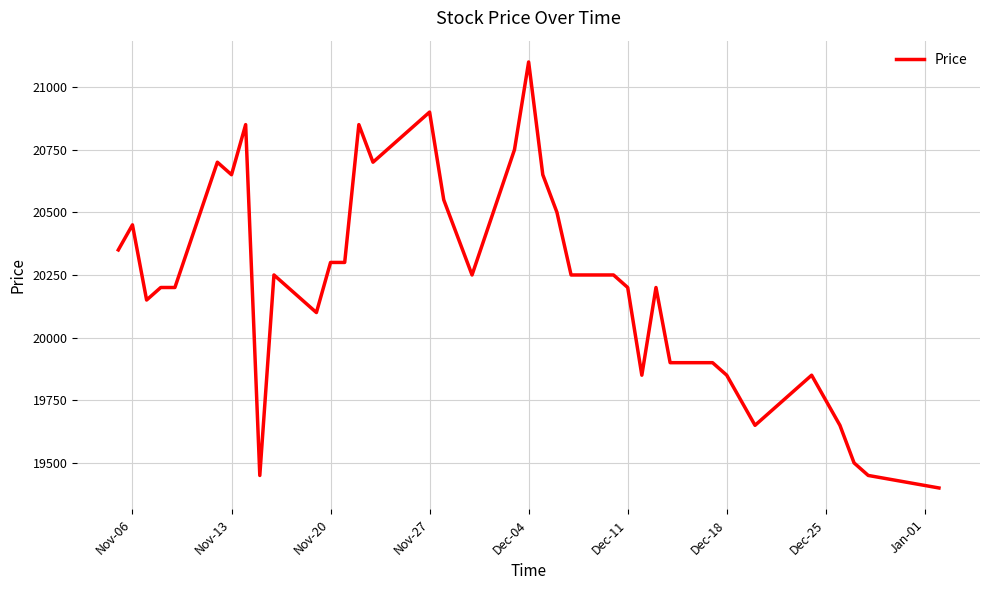

What is the minimum value shown in the chart?

19400